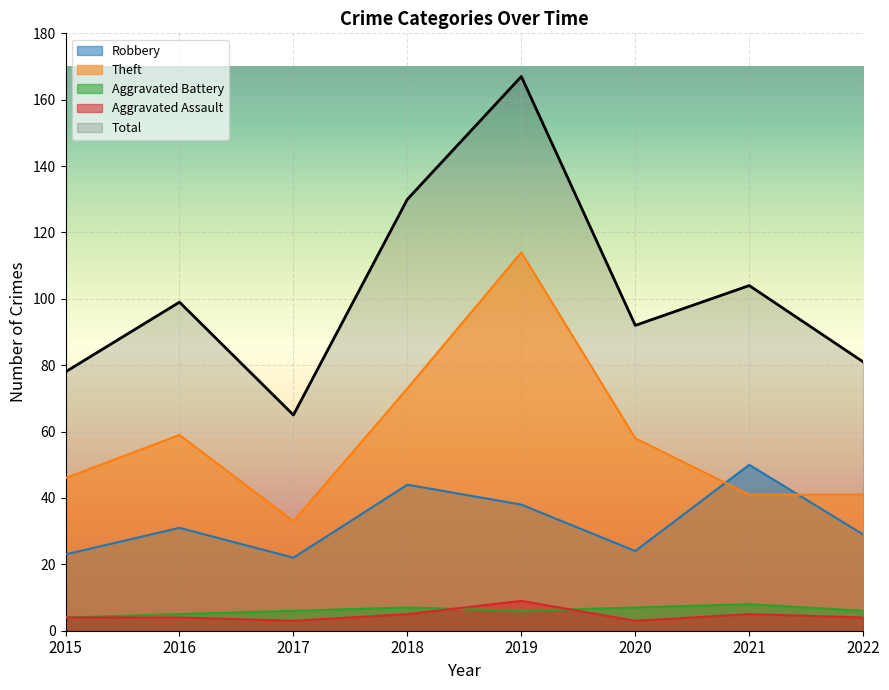

Is it true that Theft equals 33 at 2017?

True